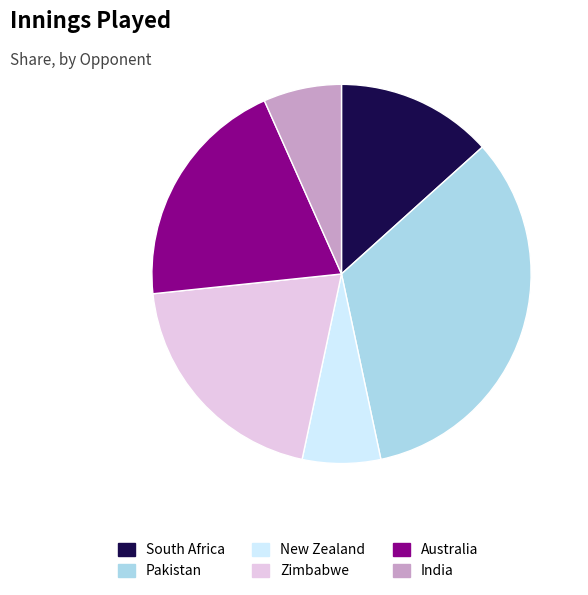

Approximately how many times larger is the value at Australia compared to India?

3.0